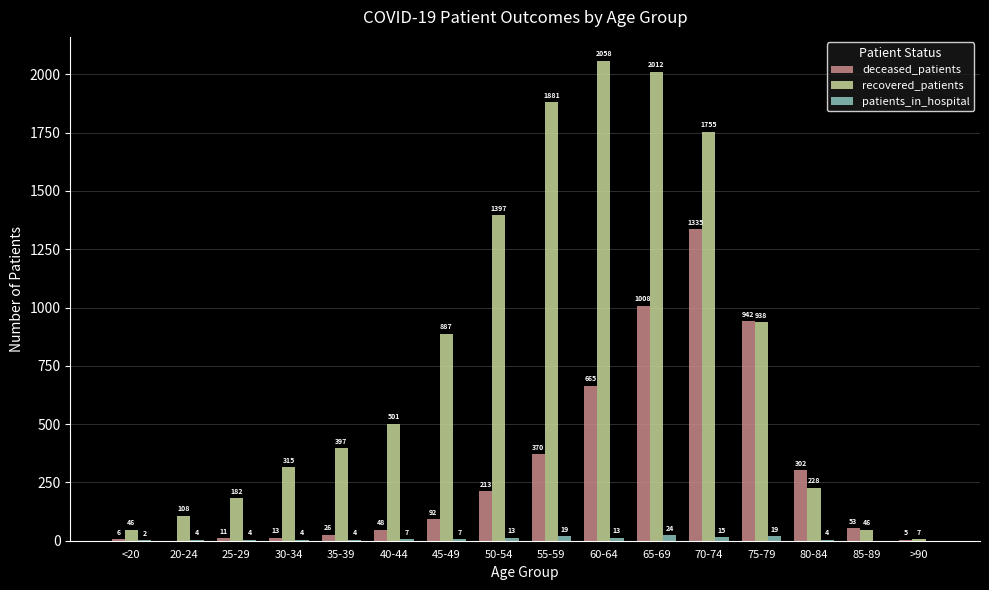

What is the total value across all series at 70-74?

3105